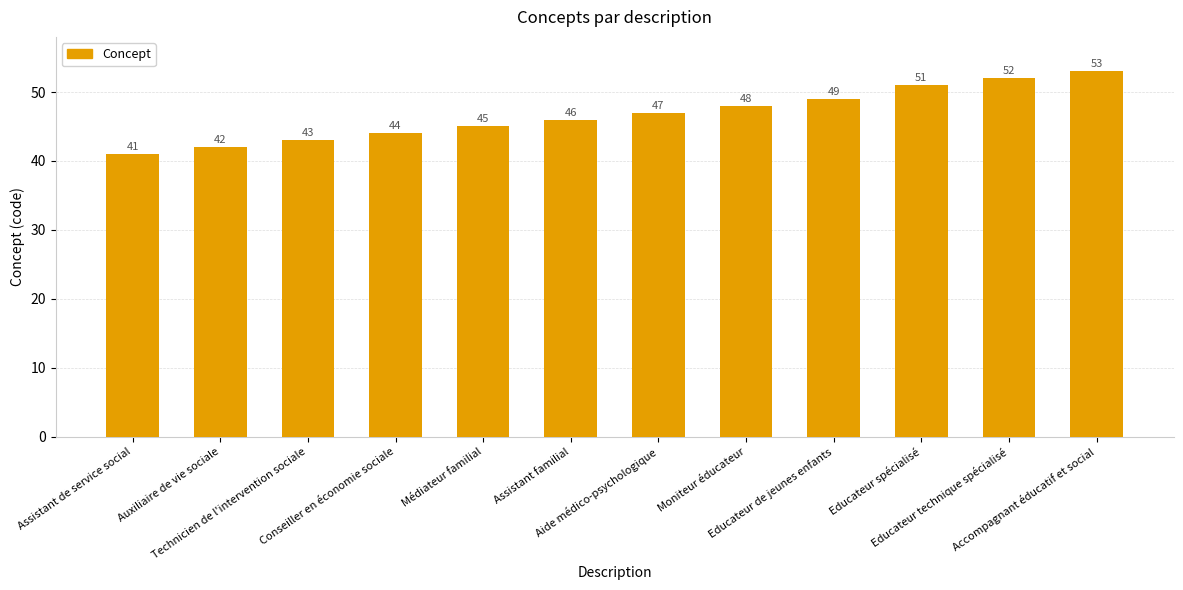

How many categories are shown in the chart?

12